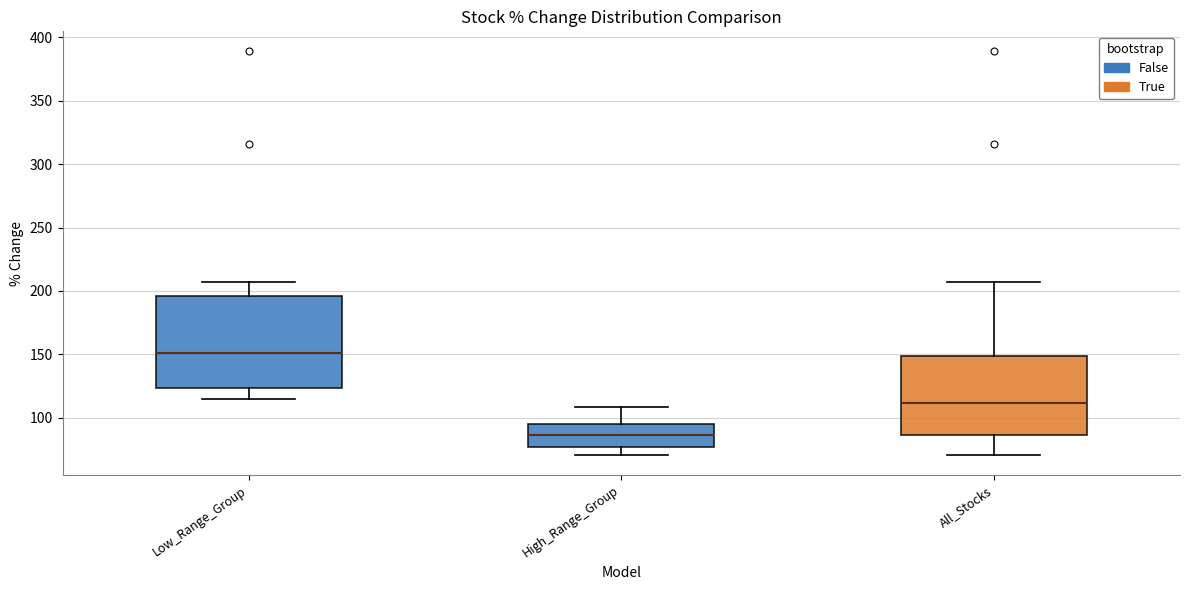

Which box has the lowest median line?

High_Range_Group